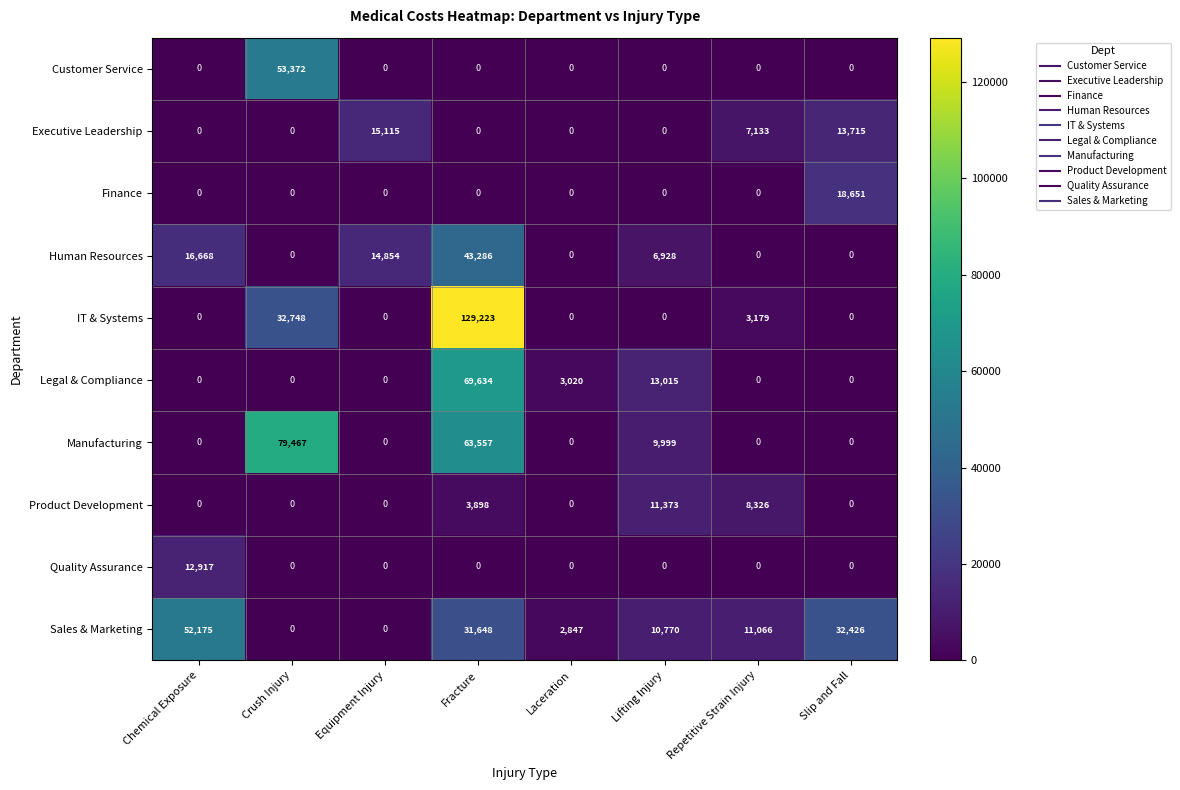

Which series changed the most between Crush Injury and Repetitive Strain Injury?

Manufacturing